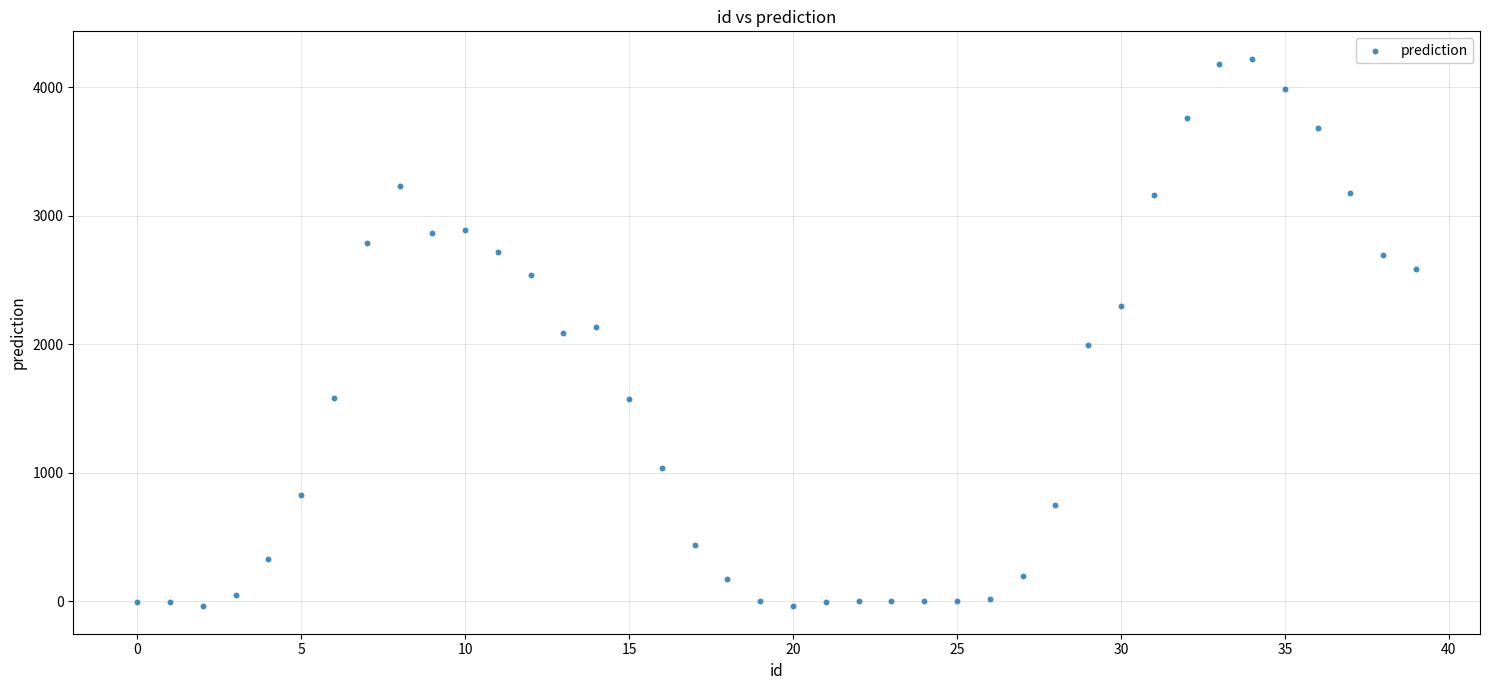

What is the range of Y values (max minus min)?

4261.6